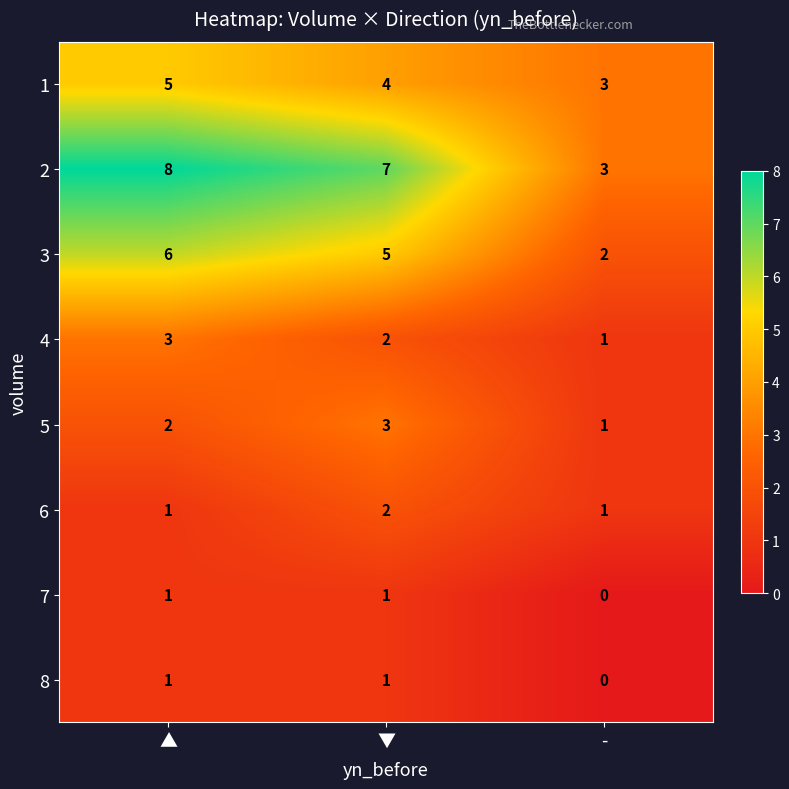

What is the difference between the highest and lowest values at ▼?

6